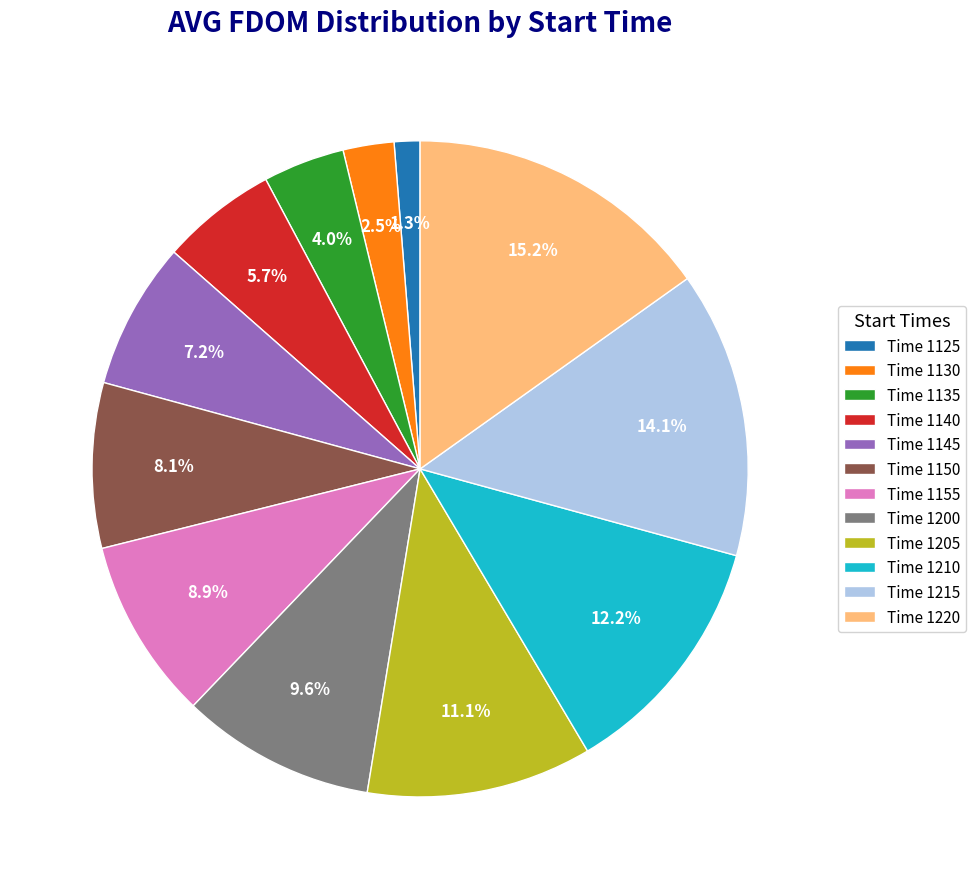

Which slice is the smallest?

Time 1125